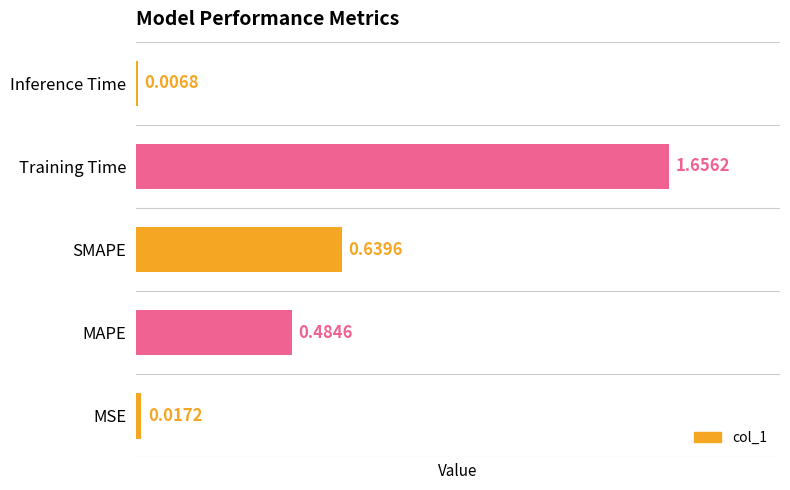

What is the sum of the values at Training Time and MAPE?

2.1